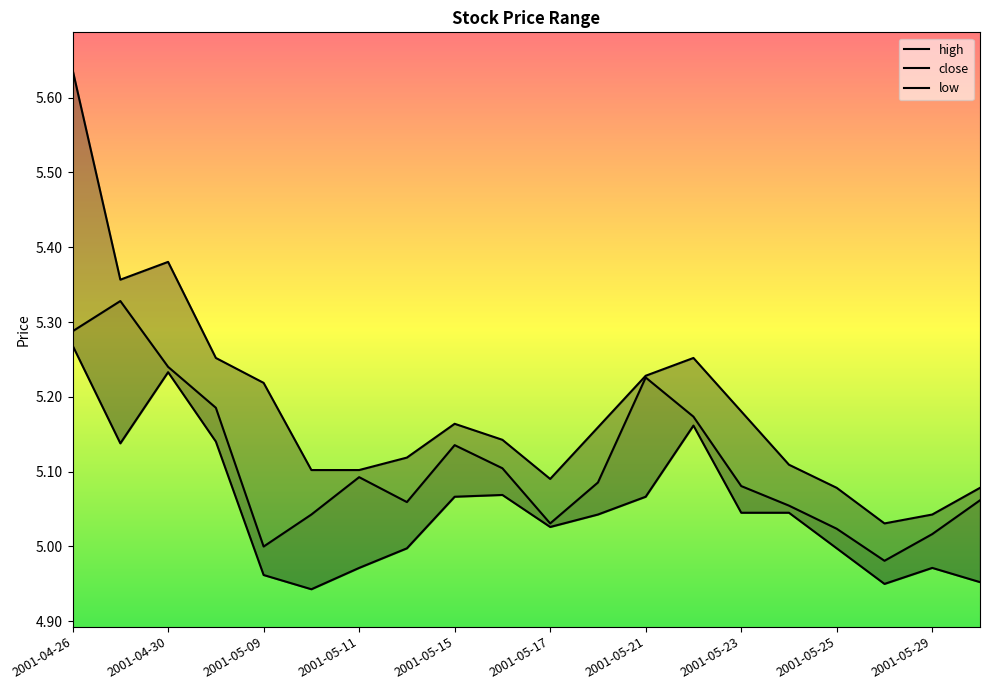

True or false: low has a value of 5.0 at 15.

True